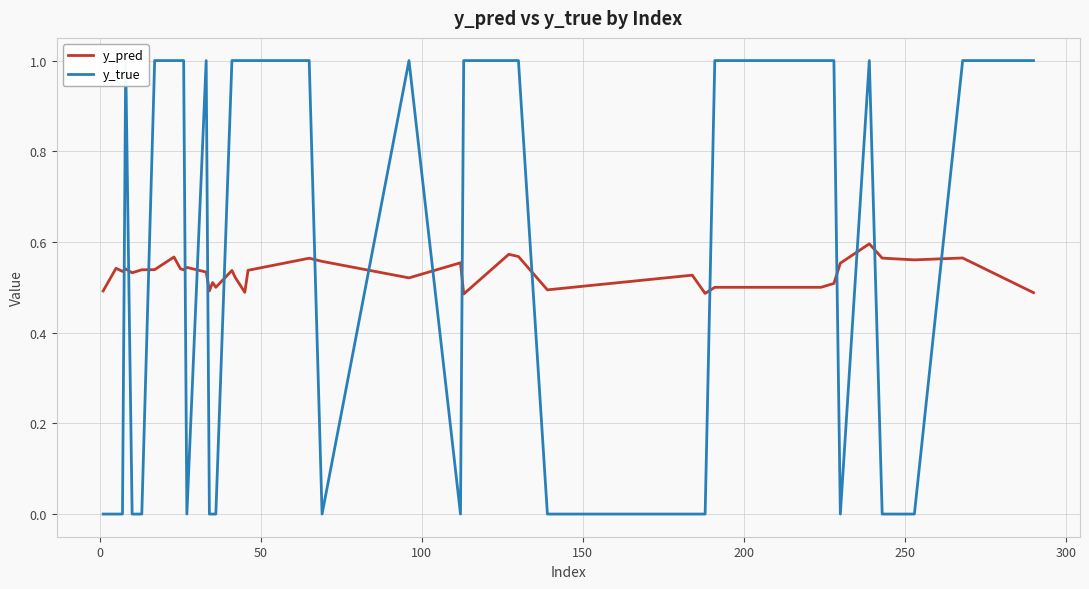

Count the y_pred values in the range 0 to 1.

40